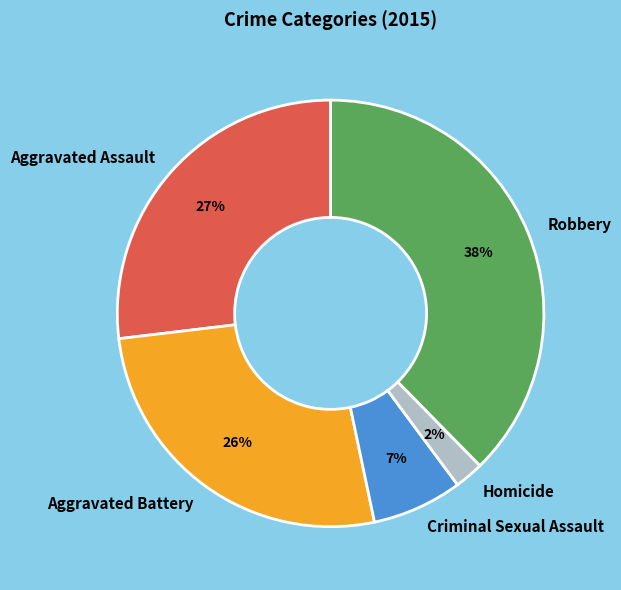

Is there a majority slice in this chart?

No